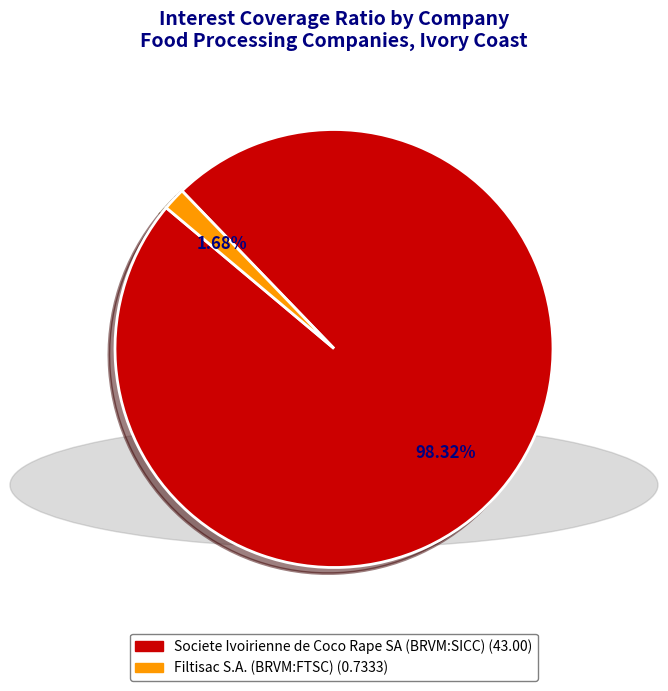

Is the sum of Societe Ivoirienne de Coco Rape SA (BRVM:SICC) and Filtisac S.A. (BRVM:FTSC) greater than half?

Yes